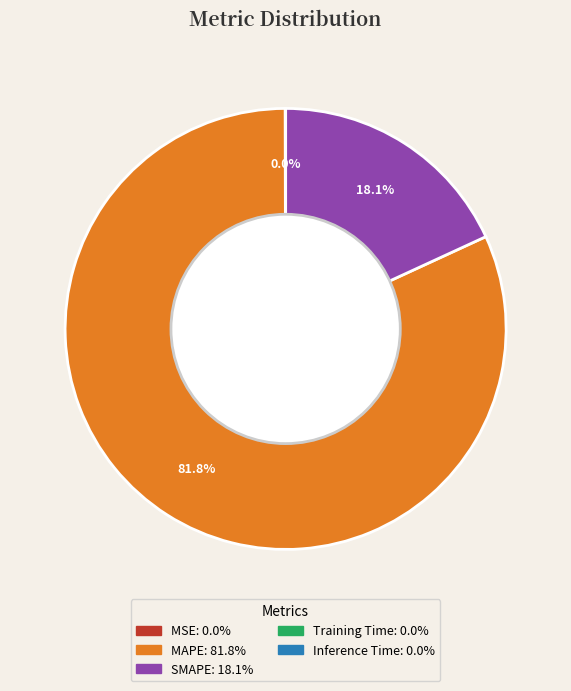

Is MAPE the majority of the pie?

Yes